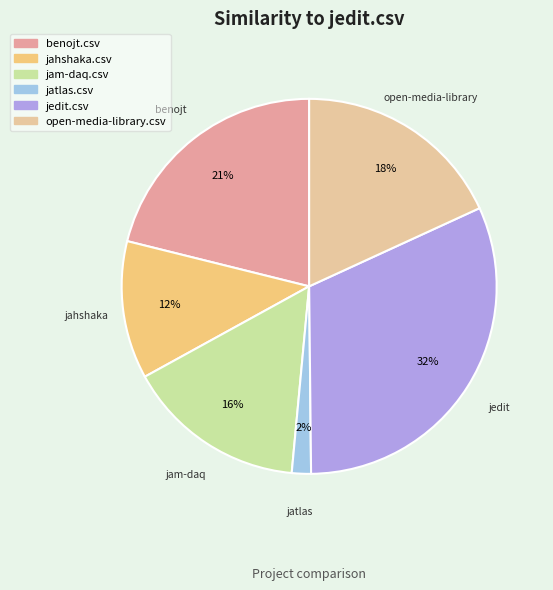

Combined, do benojt.csv and jahshaka.csv account for over 50%?

No